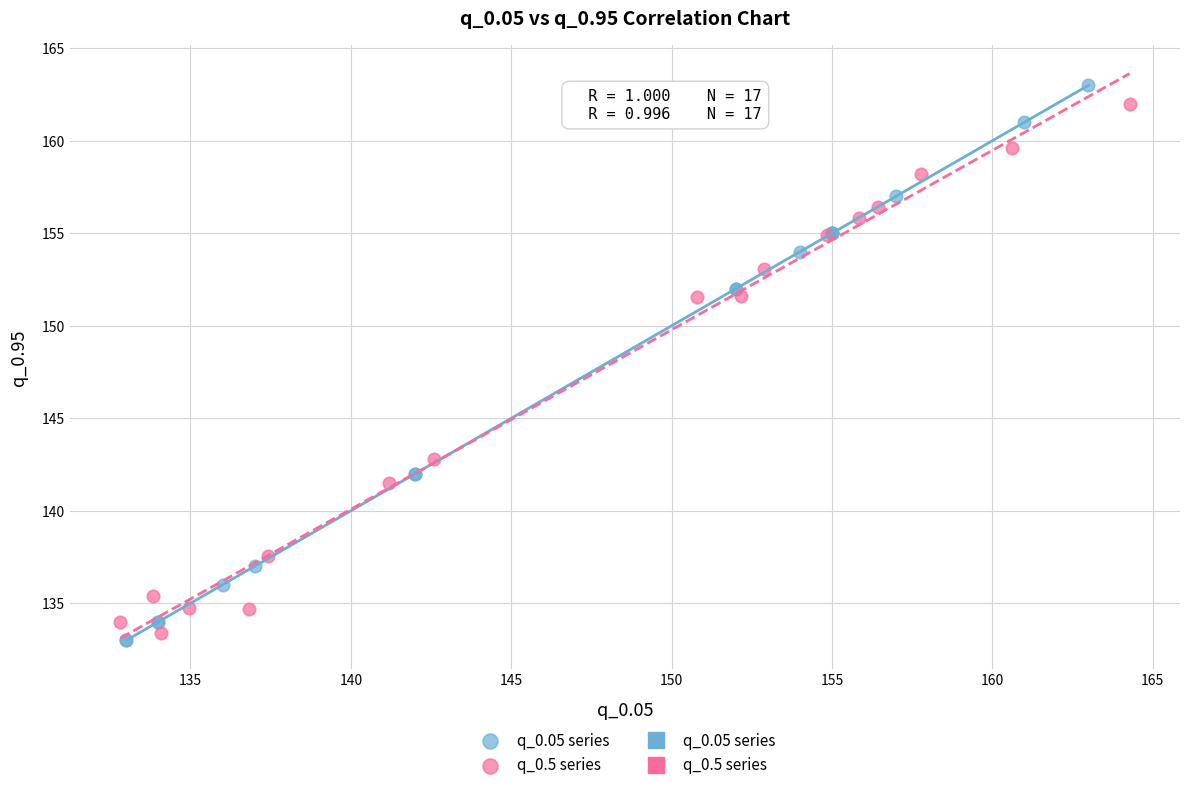

Which series has the widest spread of Y values?

q_0.05 series